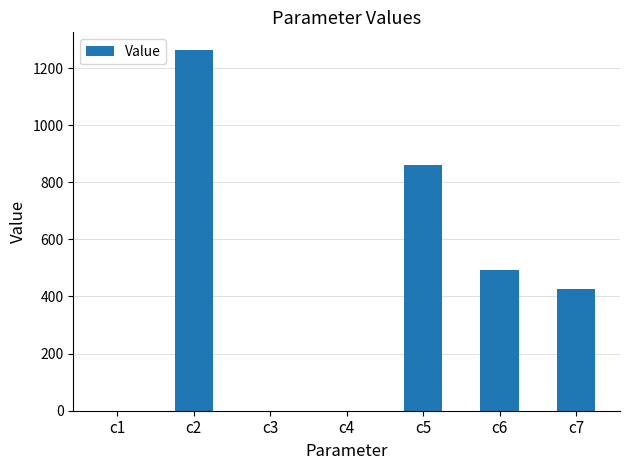

Where is the data nearest to the value 630?

c6